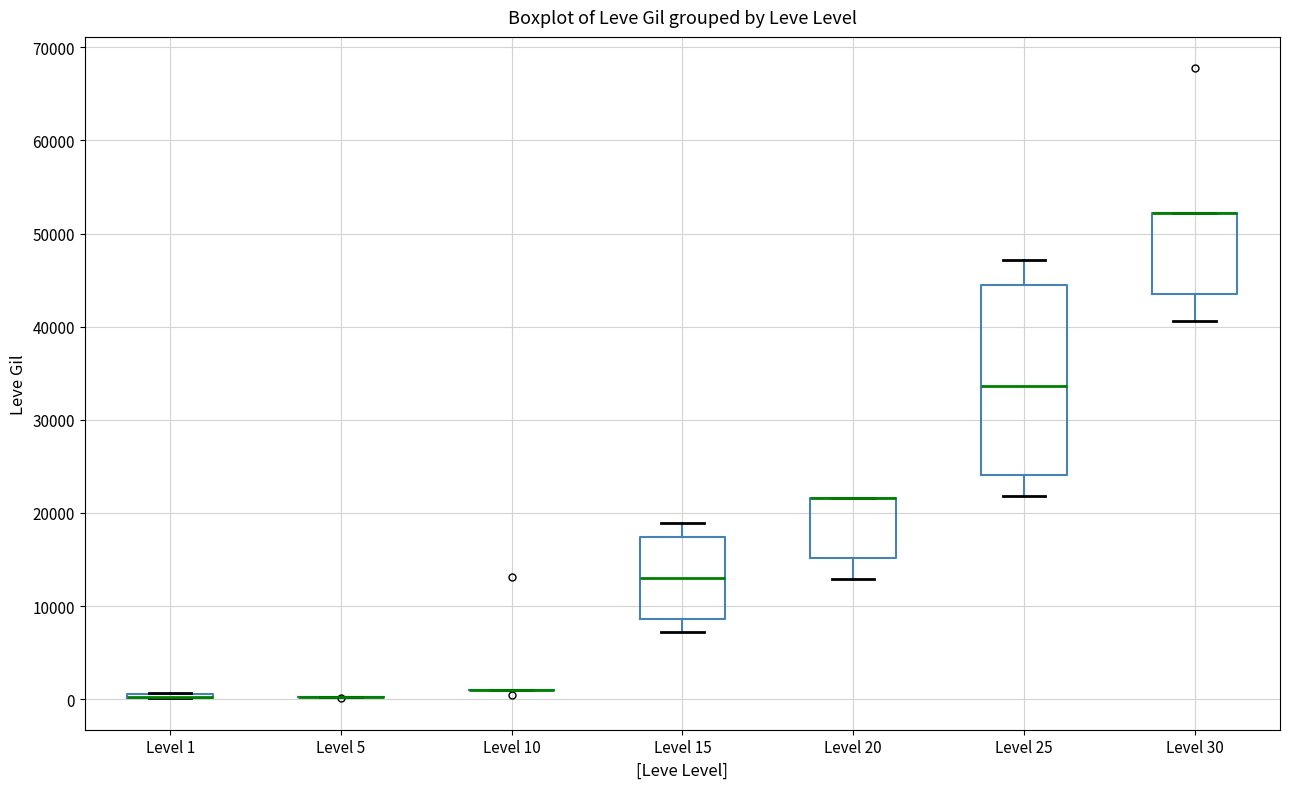

Which box is the tallest, from its lower edge to its upper edge?

Level 25